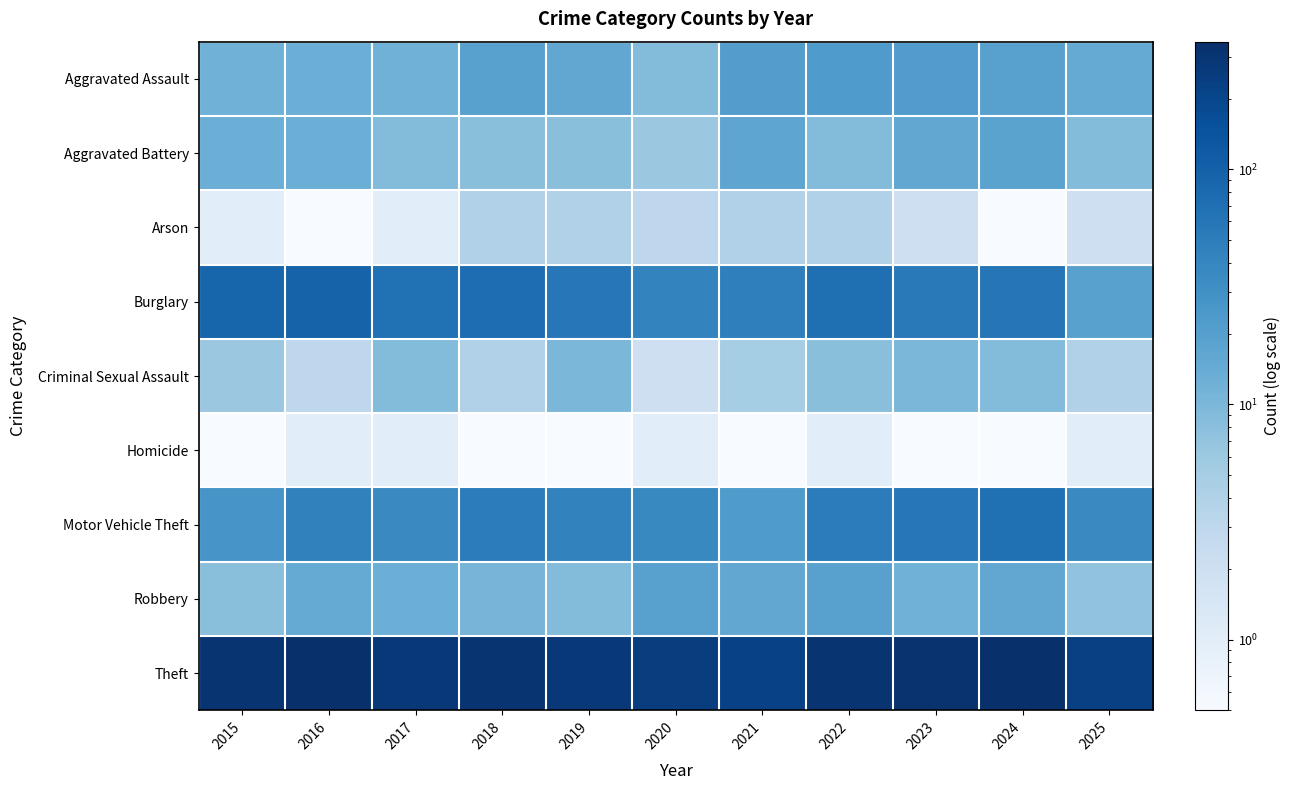

Which has a higher value, 2018 or 2022?

2022